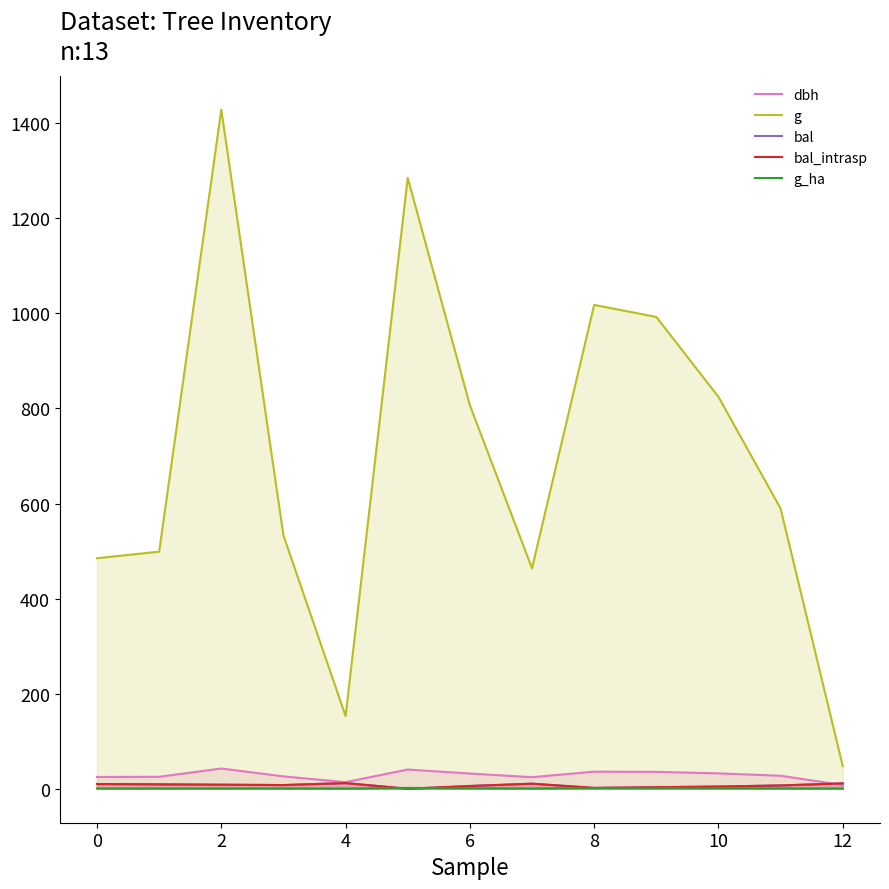

Between which two adjacent categories do bal_intrasp and g_ha first intersect?

8 and 10